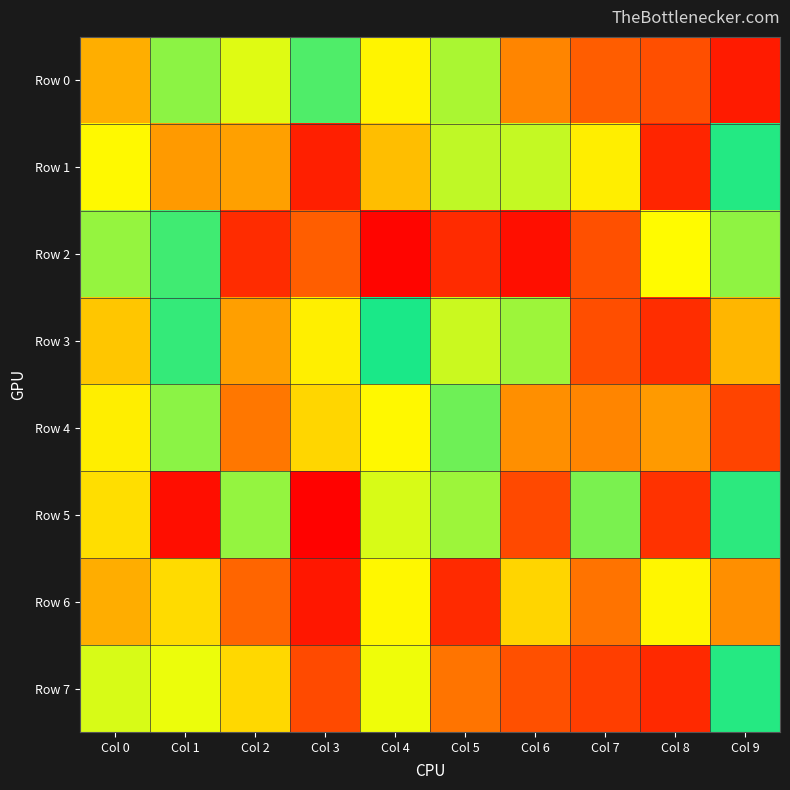

Which series has the widest spread of values?

Row 5